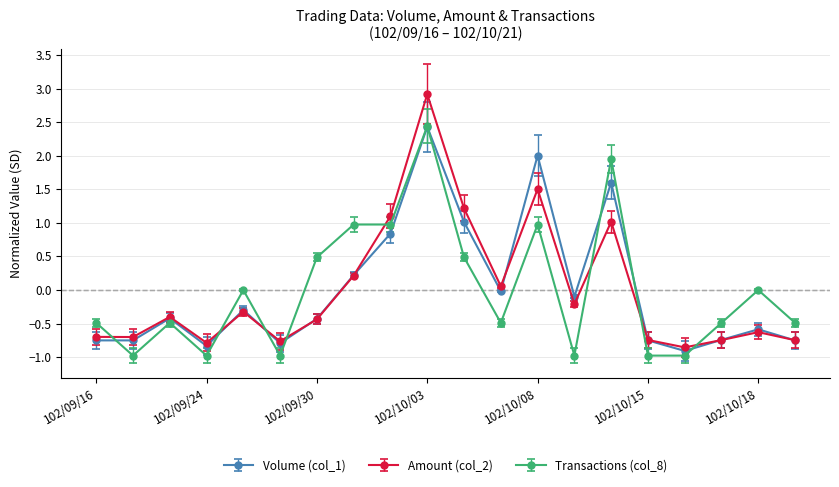

What is the value of the Volume (col_1) point at the 14th from the left?

-0.1